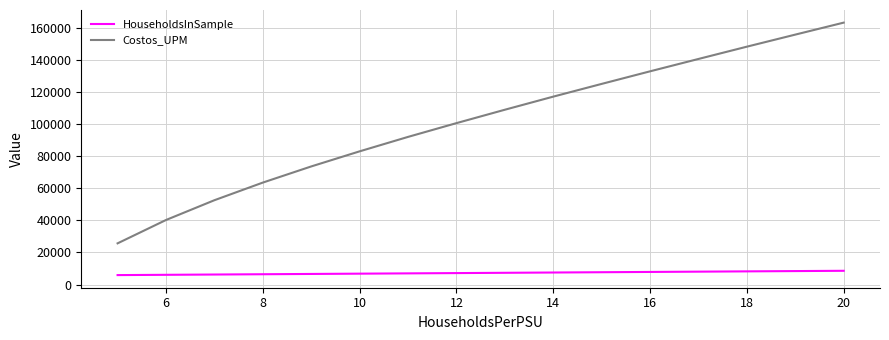

Which series has the widest spread of values?

Costos_UPM